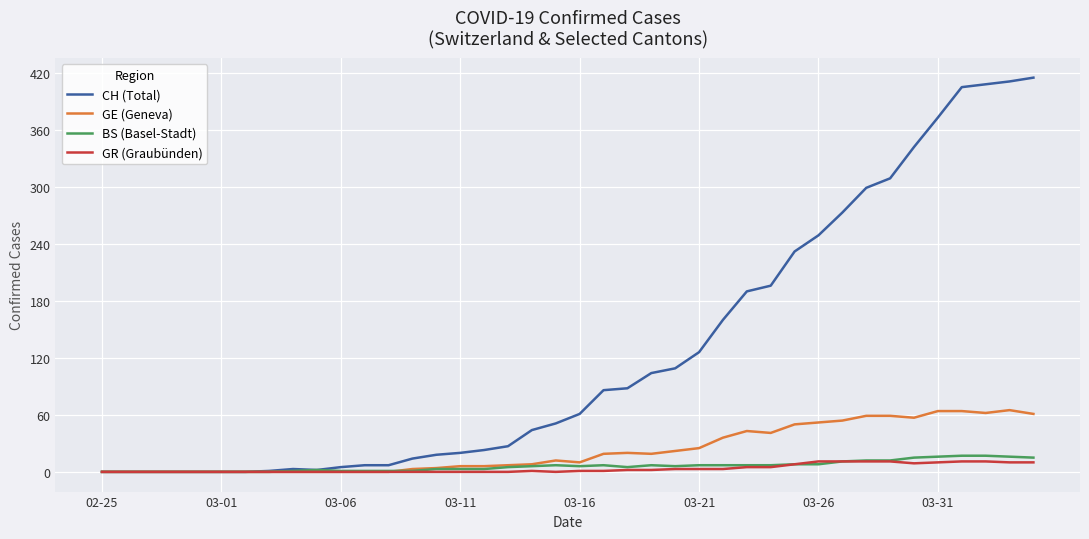

What is the maximum value shown in the chart?

415